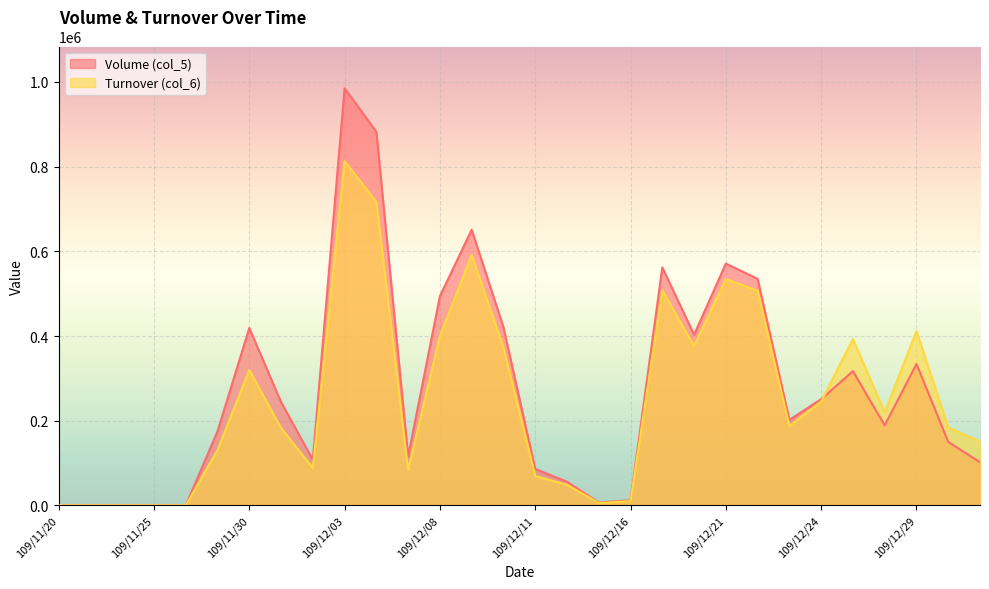

What is the difference between the second highest and second lowest values in the Volume (col_5) series?

882000